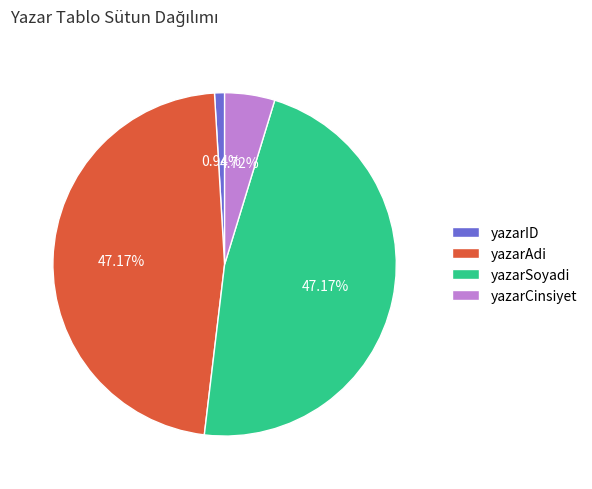

What percentage is the yazarID slice, to the nearest percent?

1%